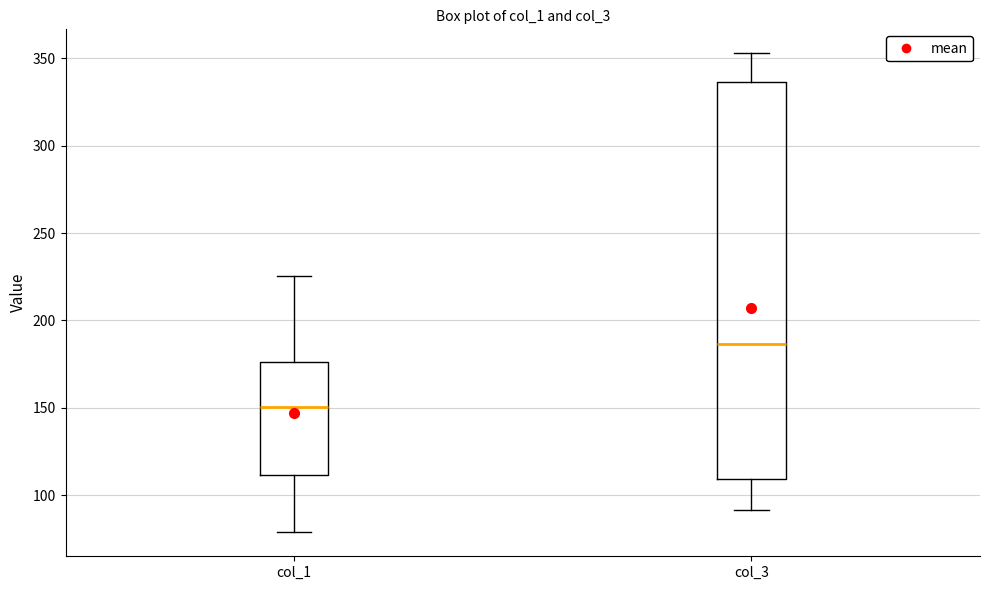

Which box's median line is the highest?

col_3